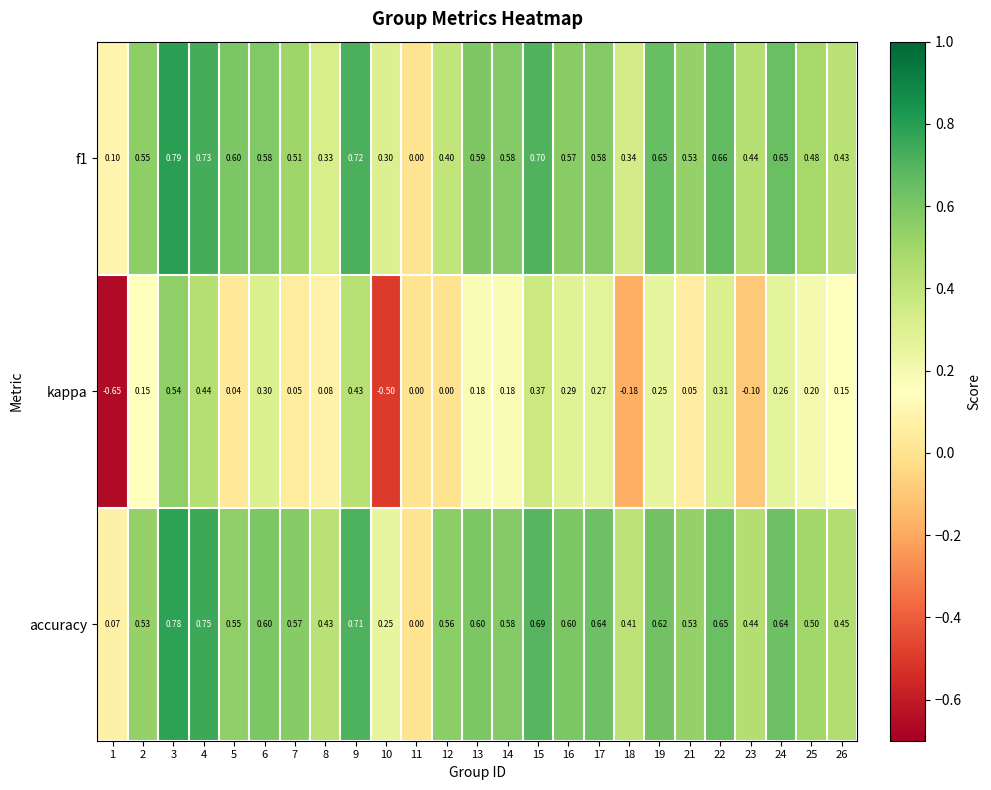

Is the value of f1 at 10 greater than the value of accuracy at 15?

No